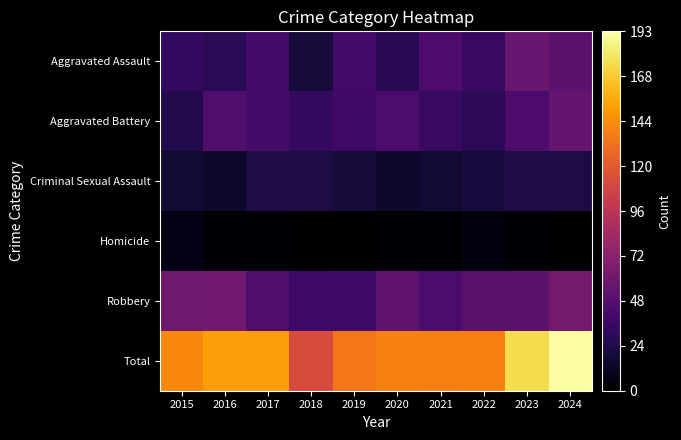

Rank the series at 2022 from highest to lowest value.

Total, Robbery, Aggravated Assault, Aggravated Battery, Criminal Sexual Assault, Homicide